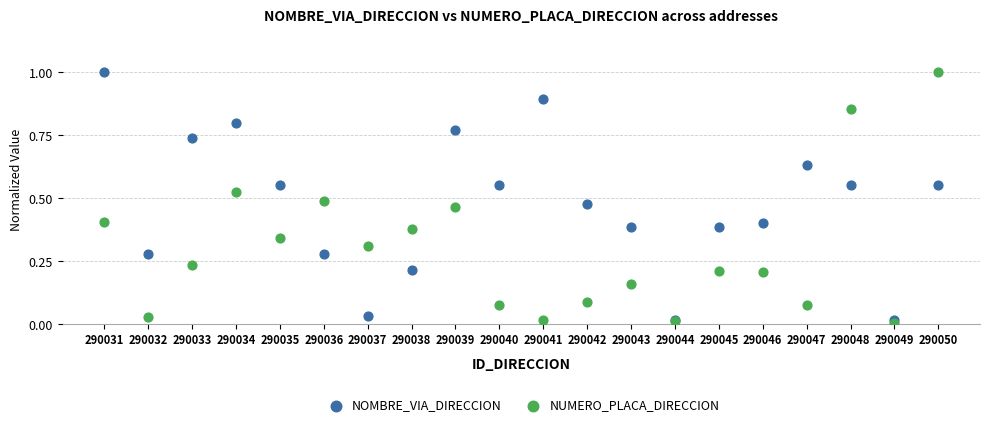

What are all the series names shown in the legend?

NOMBRE_VIA_DIRECCION, NUMERO_PLACA_DIRECCION